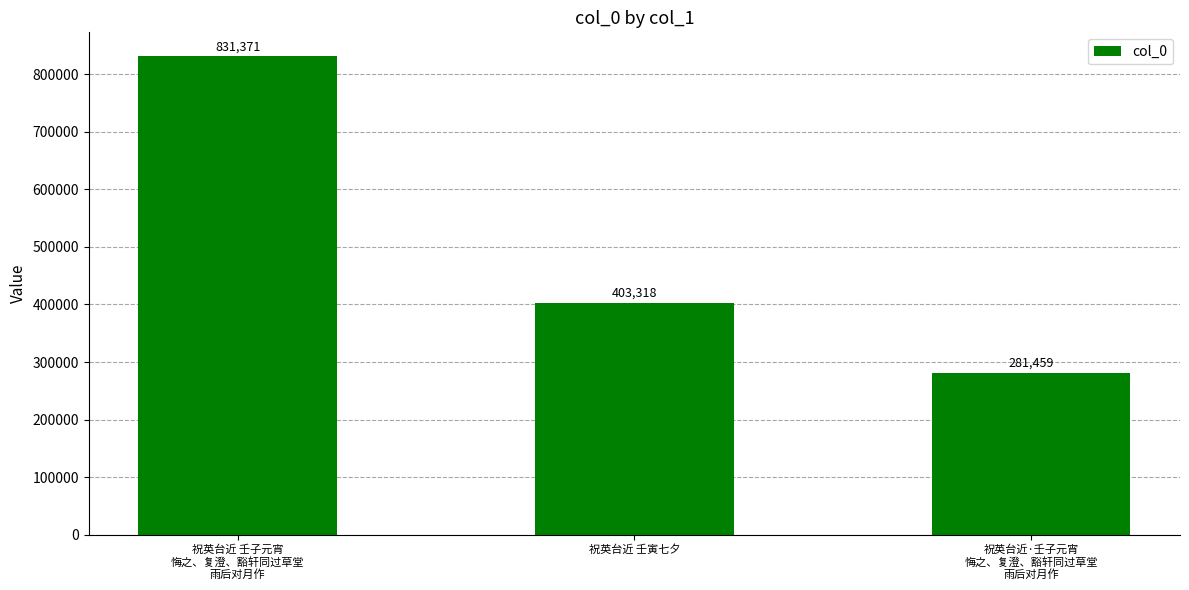

What is the difference between the values at 祝英台近 壬寅七夕 and 祝英台近 壬子元宵
悔之、复澄、豁轩同过草堂
雨后对月作?

428053